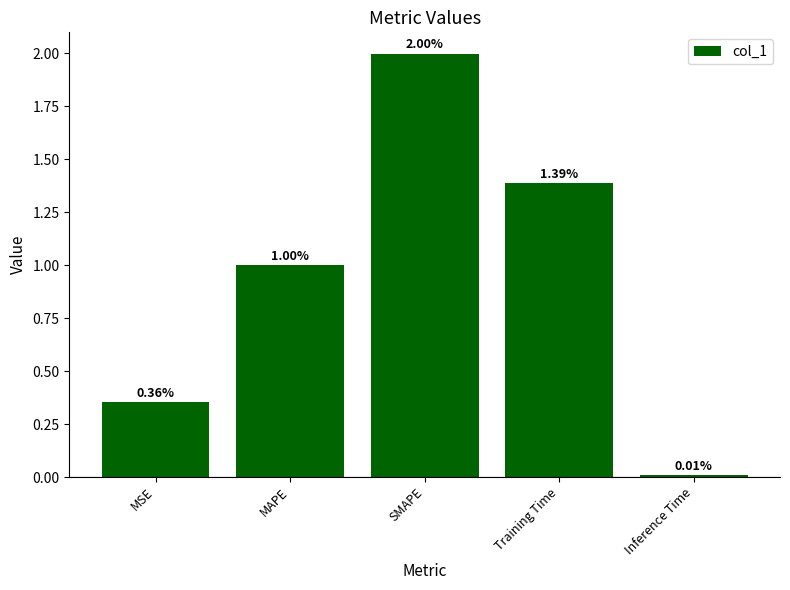

What position from the left is MAPE?

2